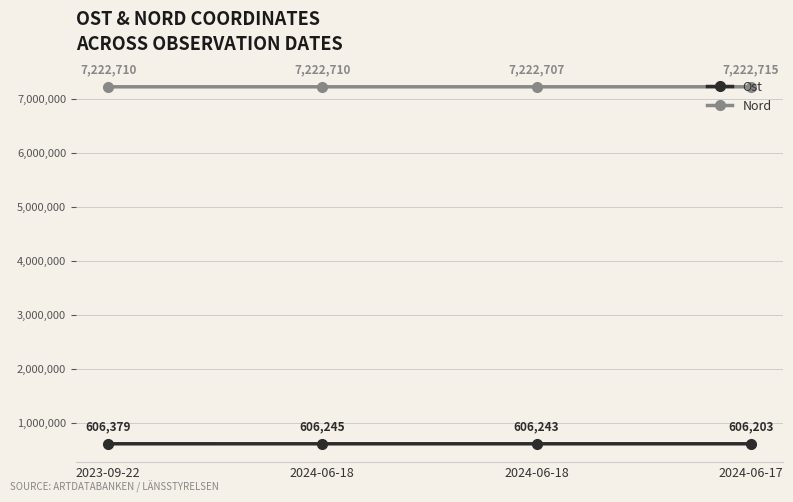

What are all the series names shown in the legend?

Ost, Nord